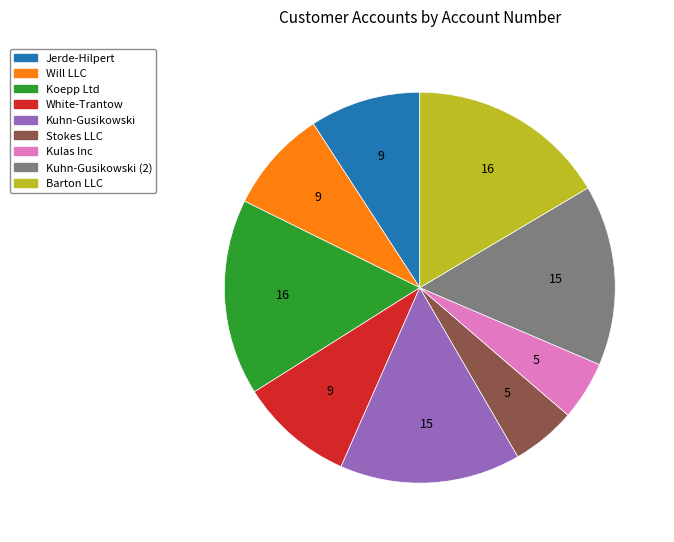

Is there any slice that represents more than half of the pie?

No